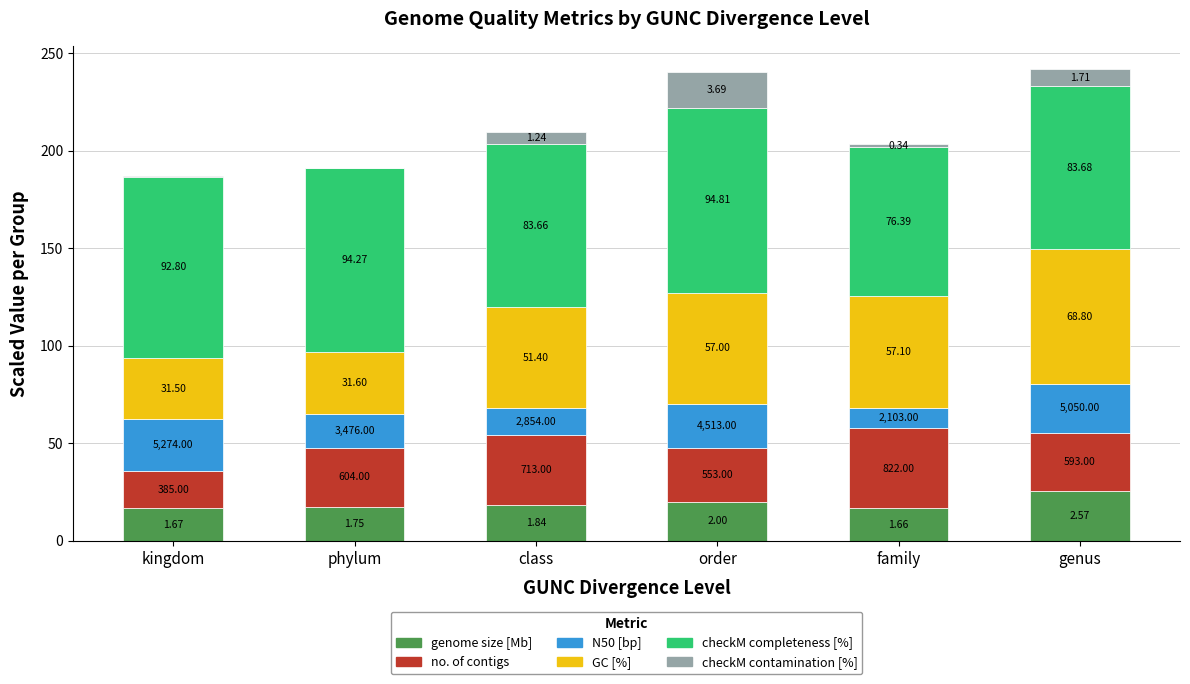

What is the average value of the genome size [Mb] series?

19.1